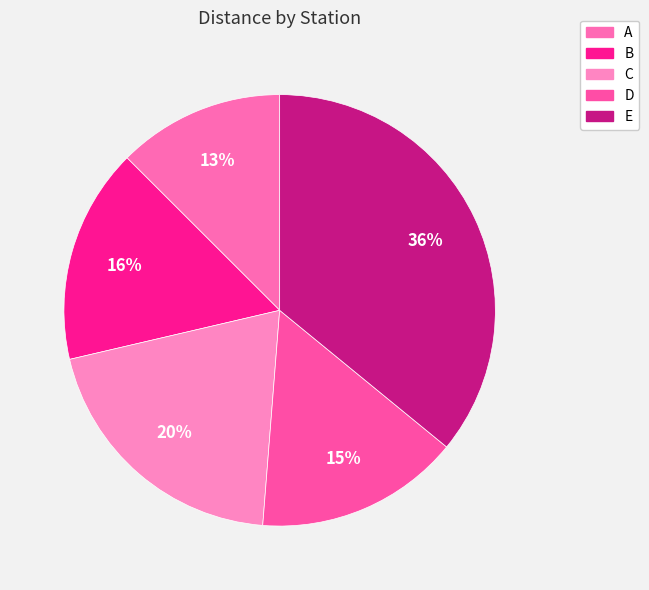

Does C account for over 50% of the chart?

No